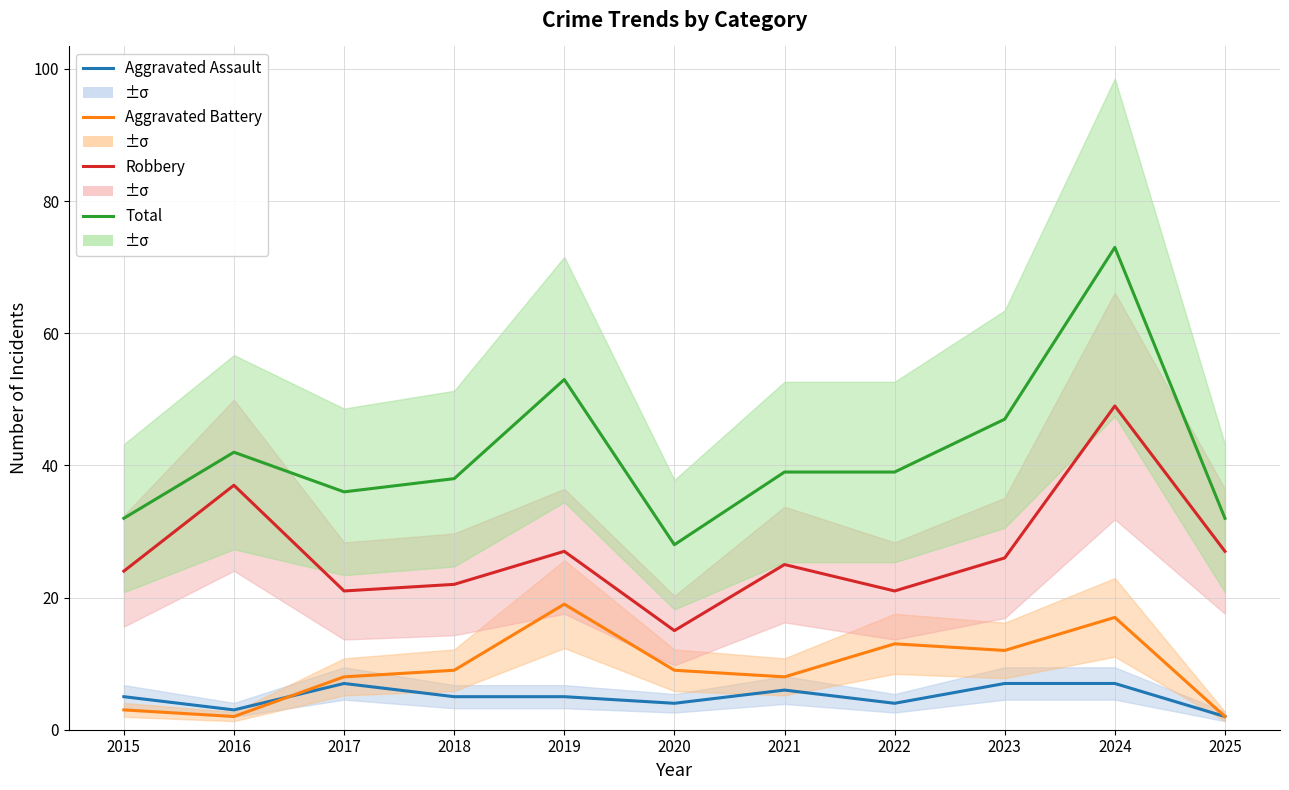

What is the minimum value for Aggravated Battery?

2